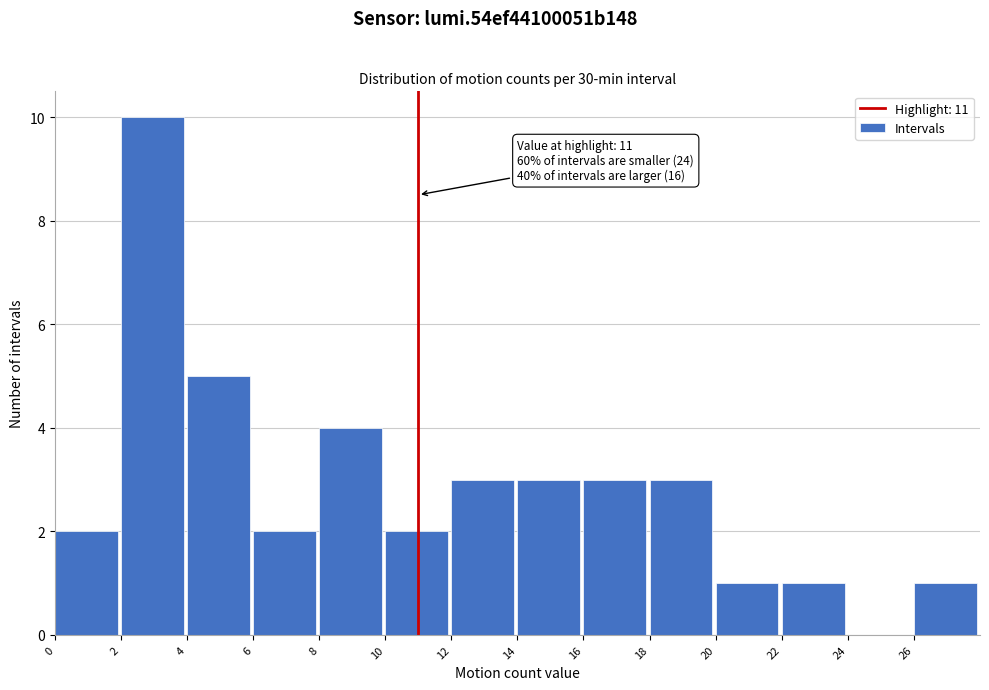

Over which range of the x-axis is the bar tallest?

2 to 4